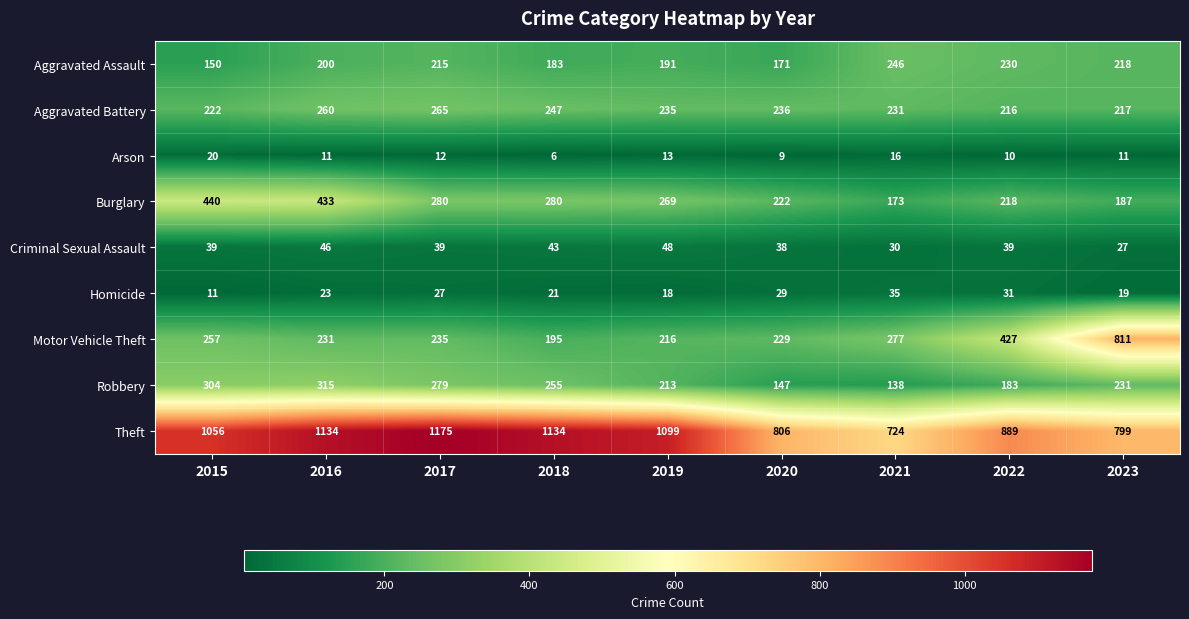

What is the minimum value shown in the chart?

6